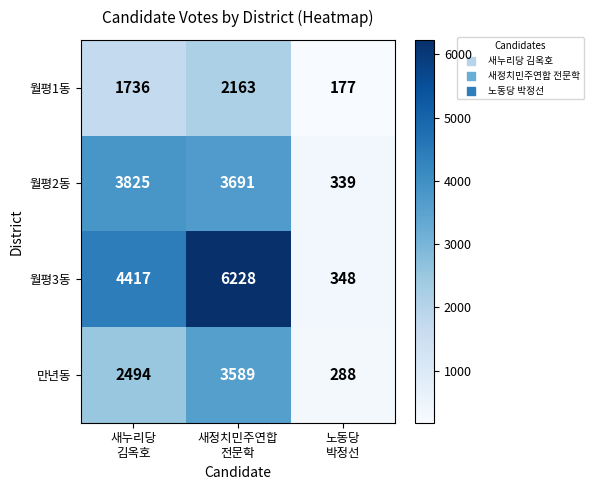

What is the maximum value for 월평3동?

6228